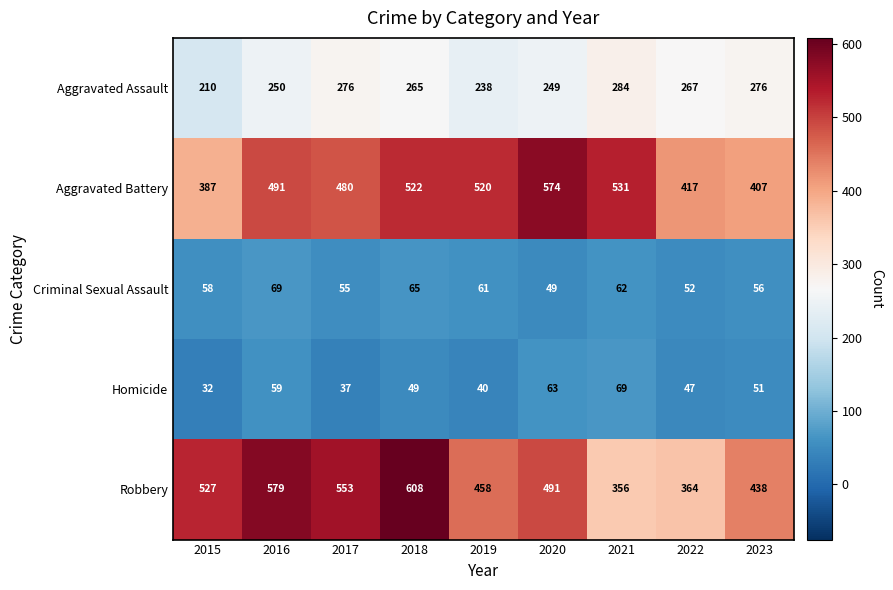

What value does the Aggravated Assault series have at 2021, to the nearest 5?

285